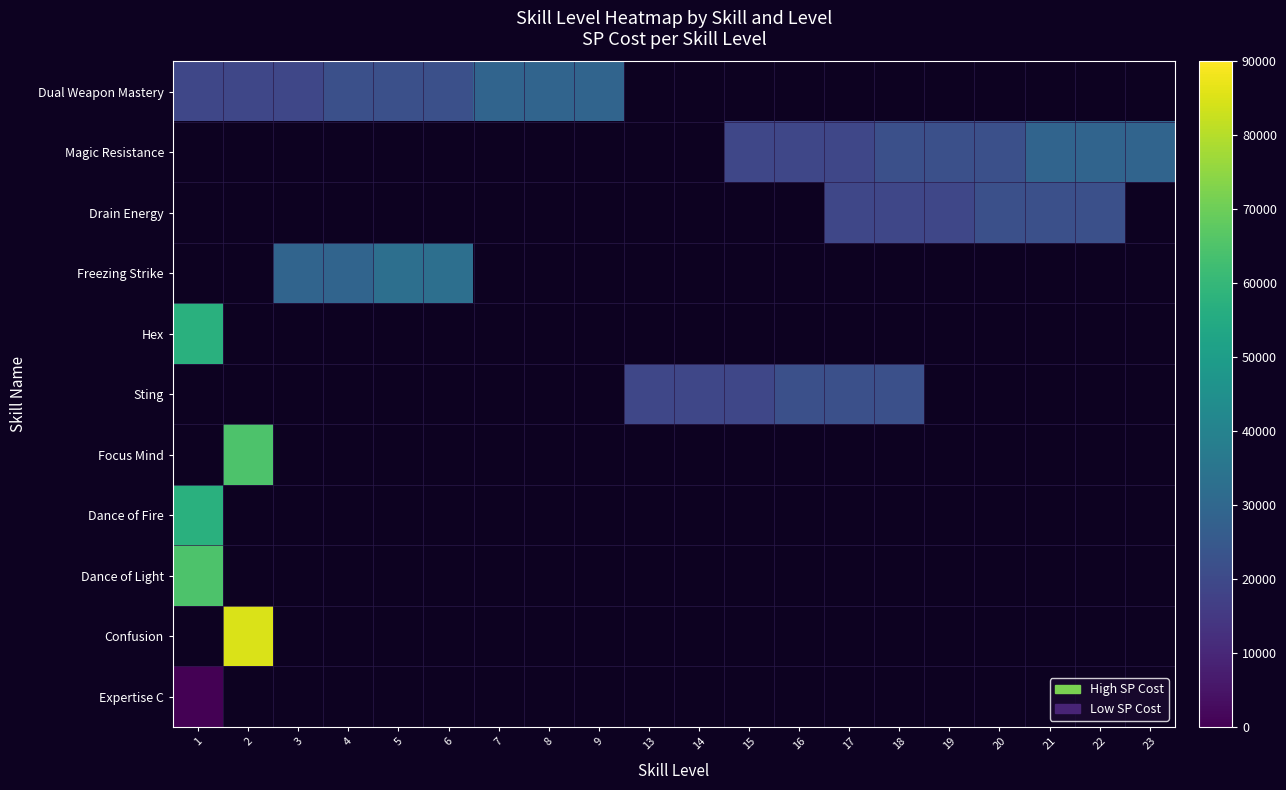

What is the greatest value displayed?

85000.0